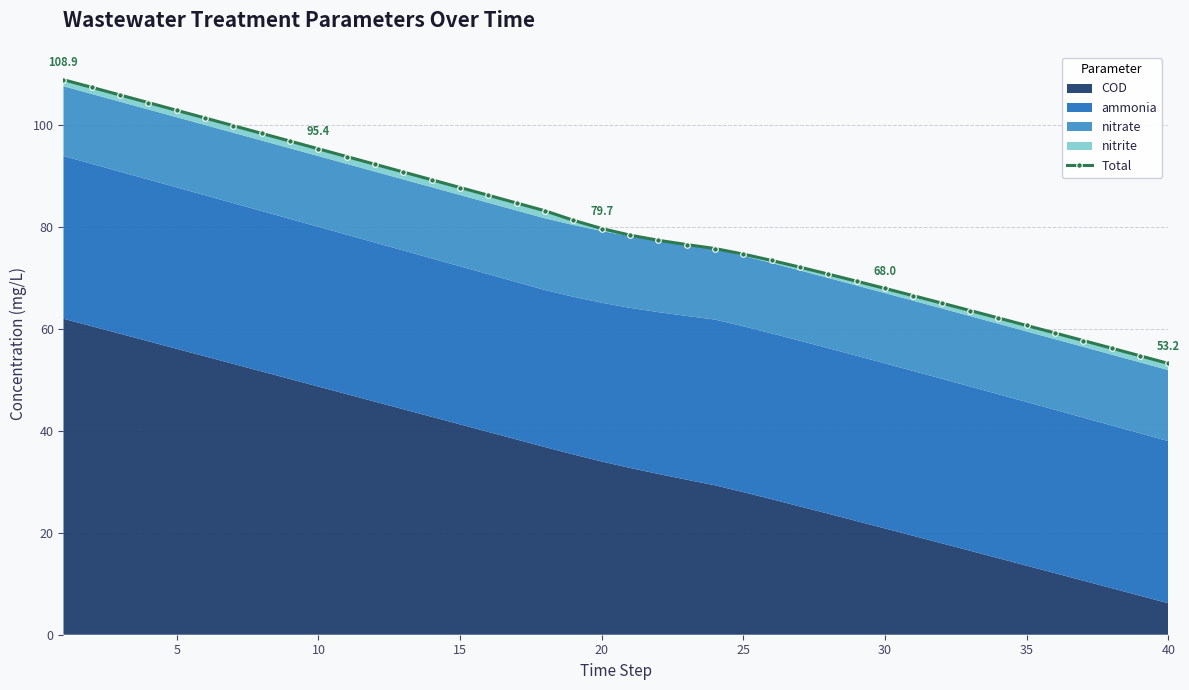

What is the value of the 15th point from the left?

87.8